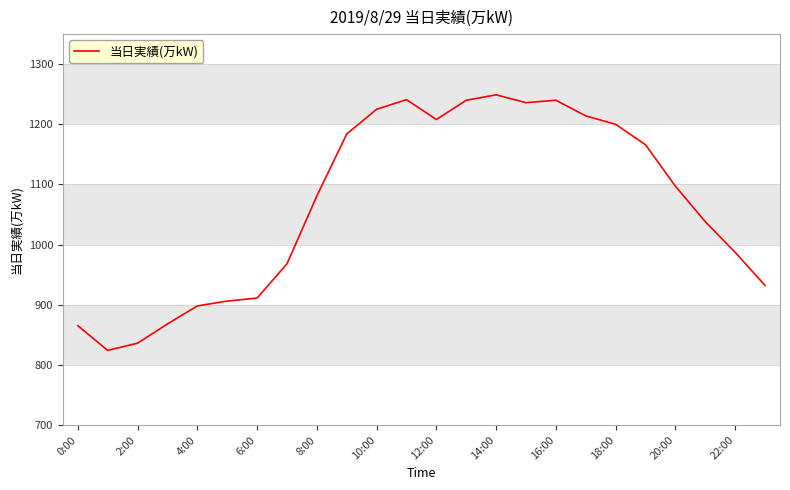

What is the difference between the maximum and minimum values?

425